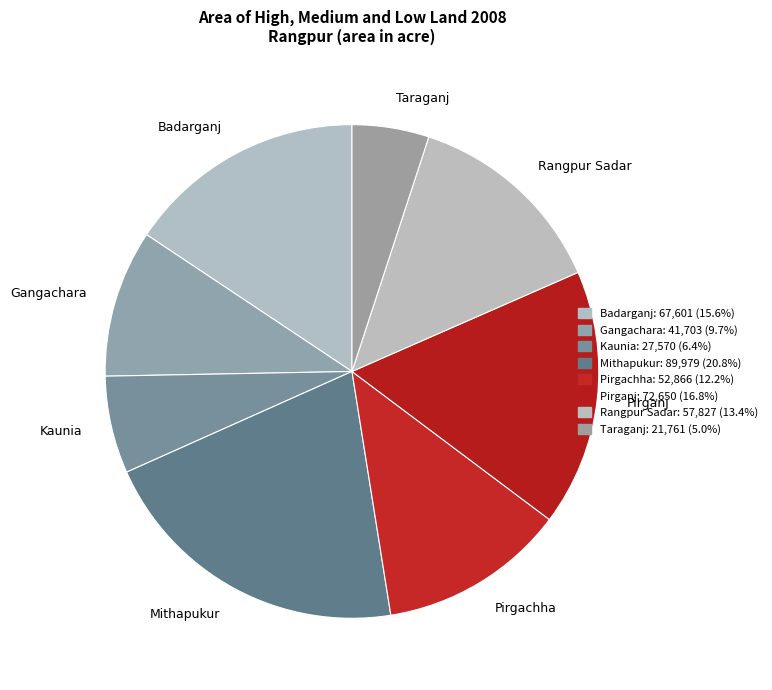

Does Pirganj account for over 50% of the chart?

No